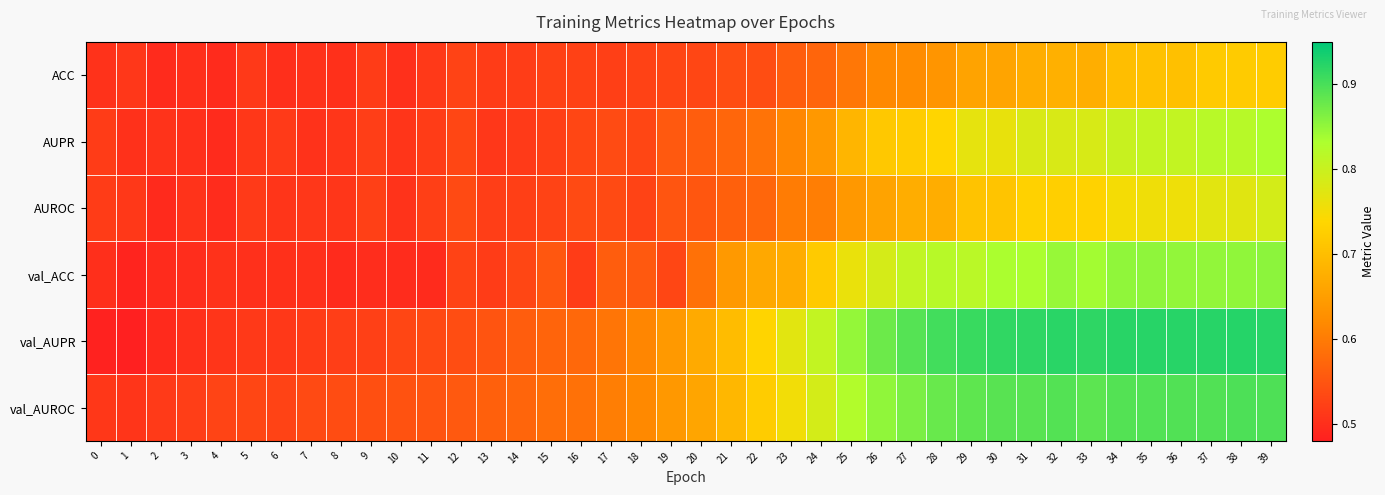

List the series in order of their peak value, highest first.

val_AUPR, val_AUROC, val_ACC, AUPR, AUROC, ACC